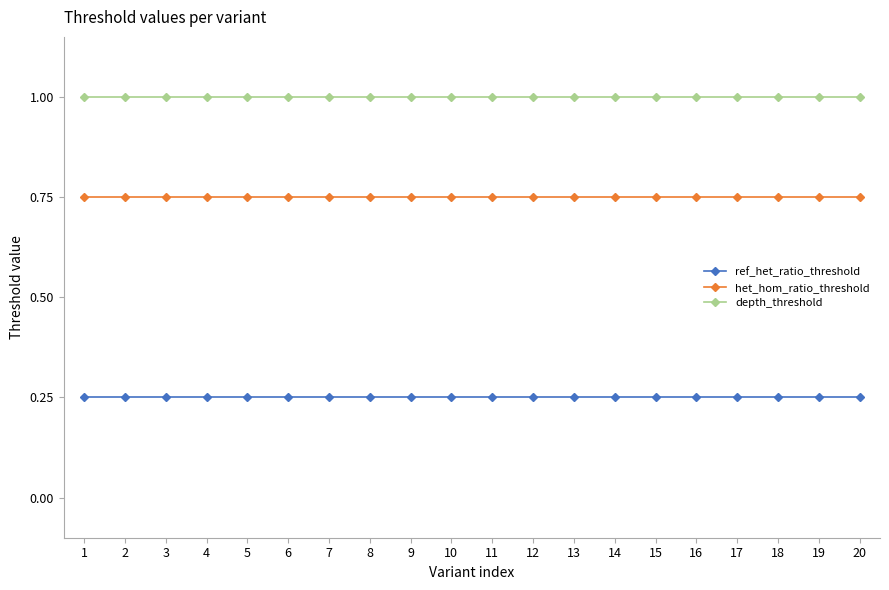

True or false: het_hom_ratio_threshold has a value of 1.3 at 3.

False